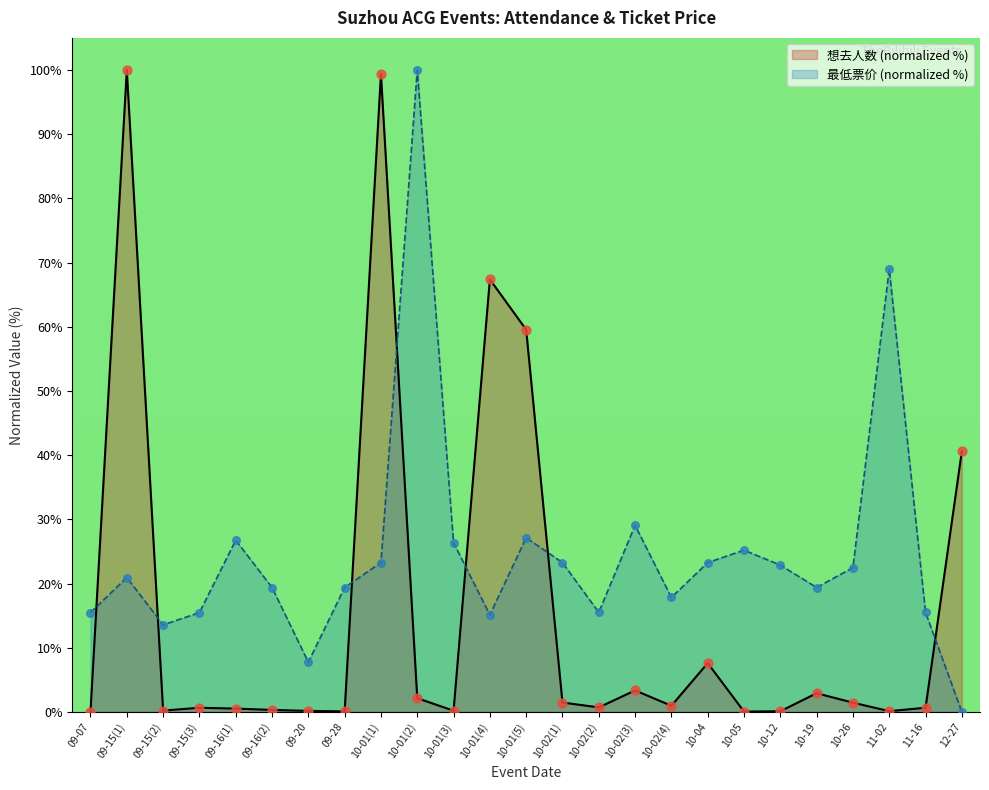

At how many categories does at least one series exceed 26?

10